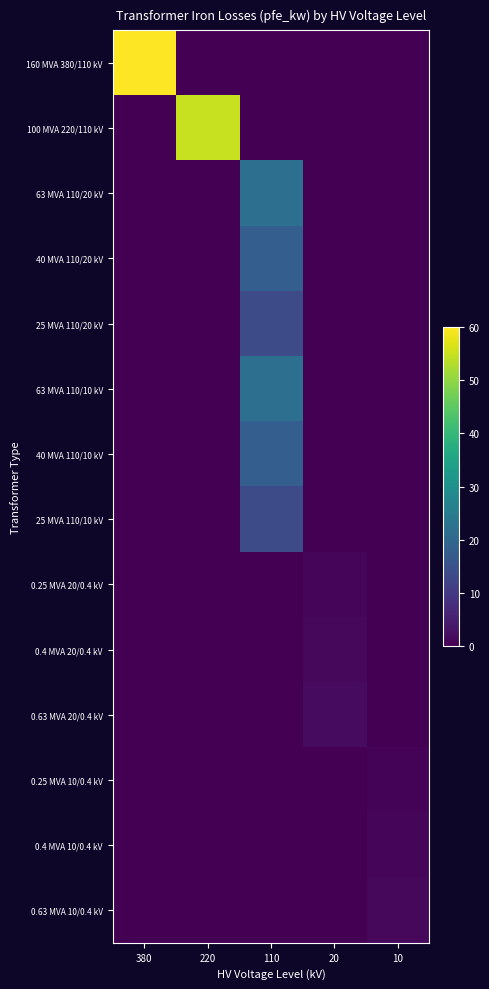

What is the difference between the highest and lowest values at 220?

55.0